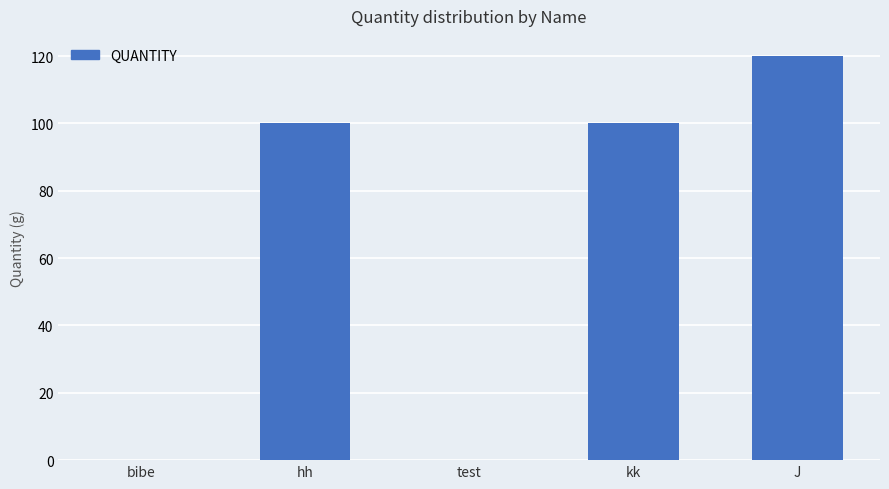

The value at J is 33.6. True or false?

False